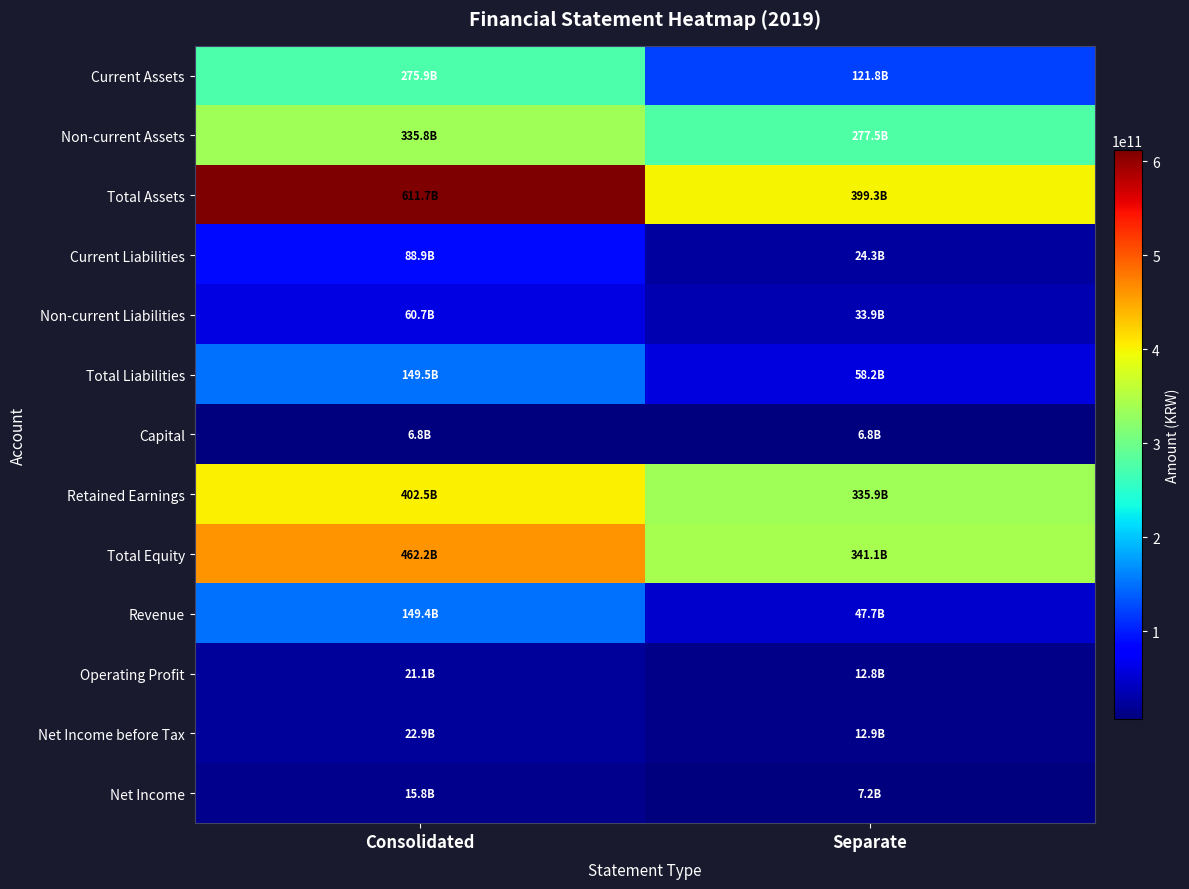

Reading right to left, transcribe all the data shown in this chart.

Current Assets: Separate=121806182032	Consolidated=275887098826
Non-current Assets: Separate=277535349011	Consolidated=335840396837
Total Assets: Separate=399341531043	Consolidated=611727495663
Current Liabilities: Separate=24302976543	Consolidated=88861182463
Non-current Liabilities: Separate=33903235851	Consolidated=60664466280
Total Liabilities: Separate=58206212394	Consolidated=149525648743
Capital: Separate=6777022000	Consolidated=6777022000
Retained Earnings: Separate=335913356331	Consolidated=402450268918
Total Equity: Separate=341135318649	Consolidated=462201846920
Revenue: Separate=47706054725	Consolidated=149381836142
Operating Profit: Separate=12791952658	Consolidated=21143126781
Net Income before Tax: Separate=12933177279	Consolidated=22884064797
Net Income: Separate=7151796936	Consolidated=15779659915